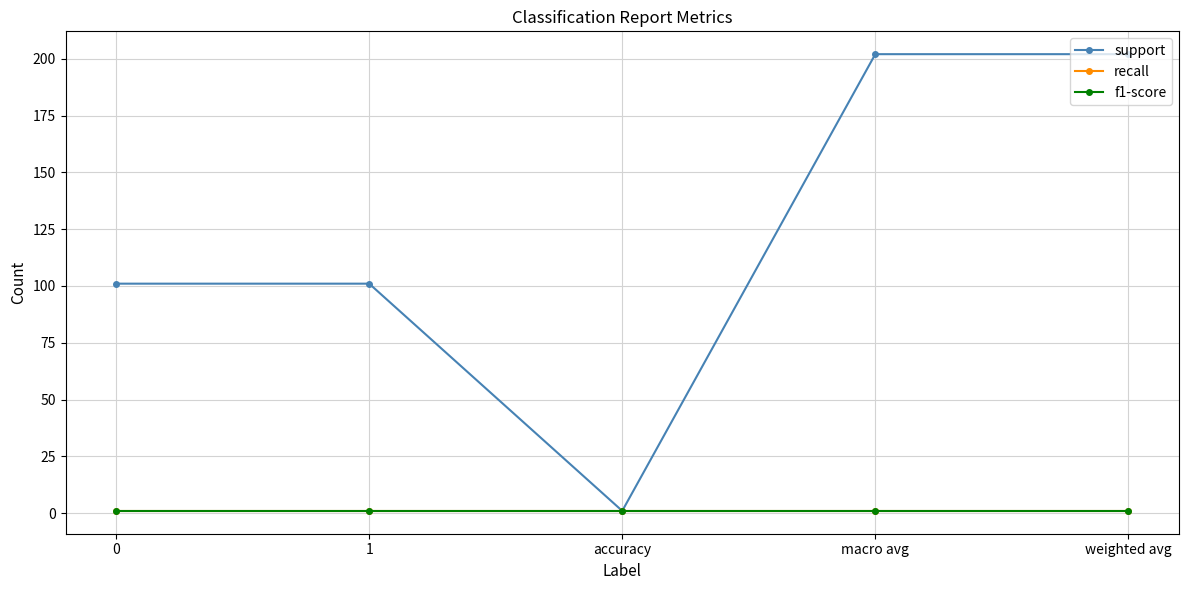

Does the chart have visible grid lines?

Yes